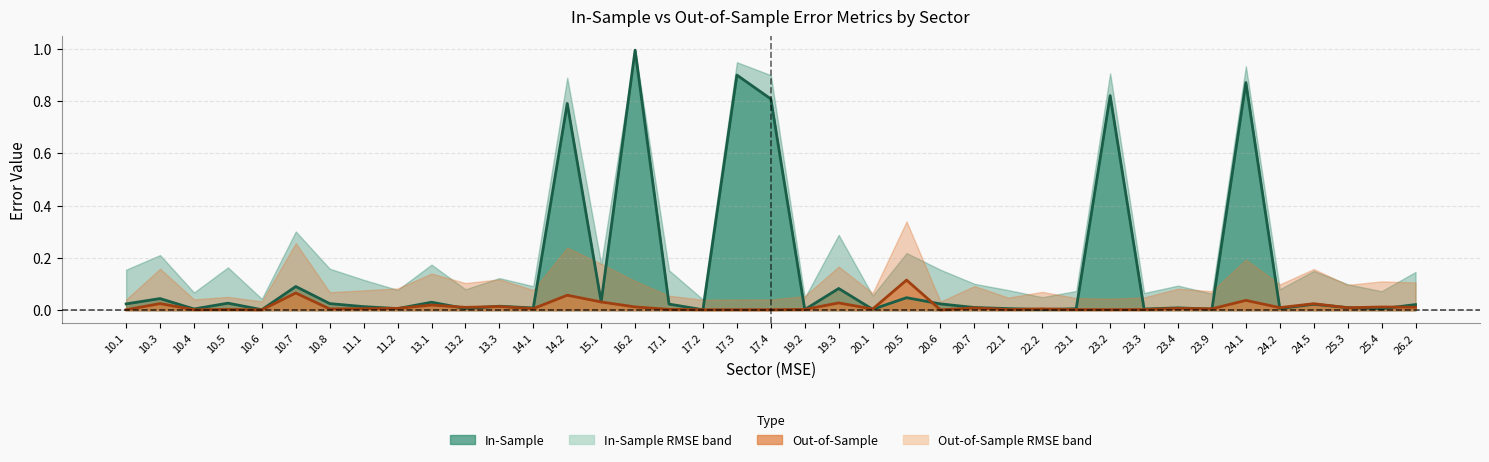

Is the value of In-Sample MSE line at 10.7 greater than the value of Out-of-Sample MSE line at 13.2?

Yes